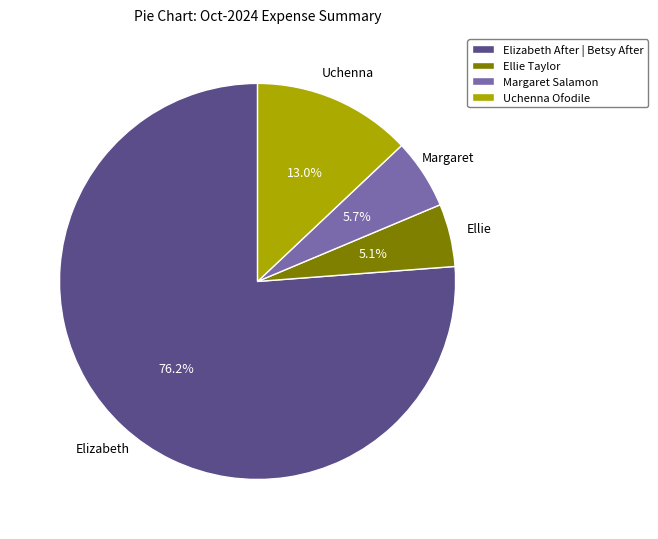

How much of the chart is everything except Elizabeth After | Betsy After?

23.8%